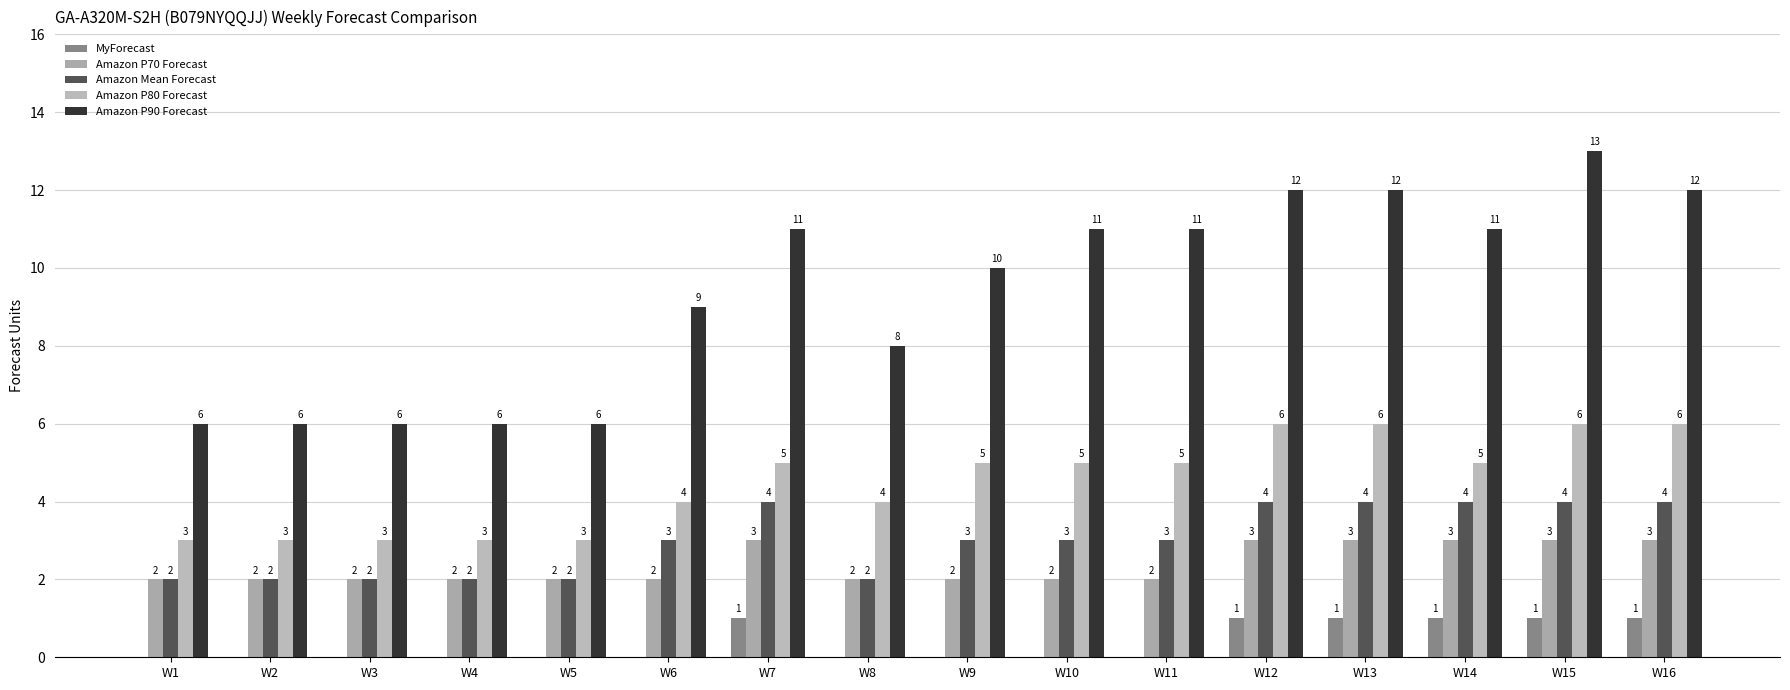

Where does the Amazon P80 Forecast series first go above 5?

W12